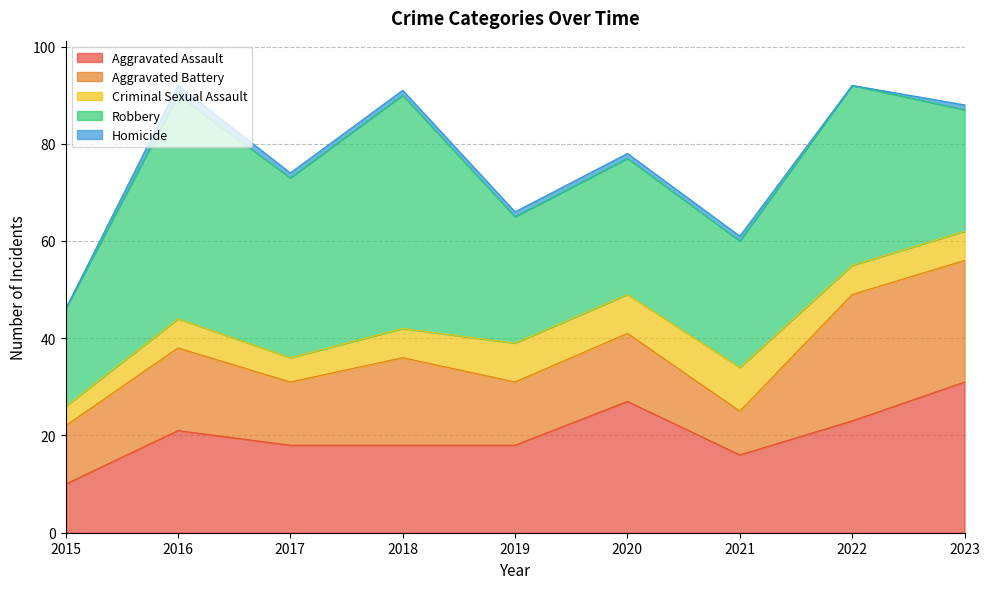

Reading left to right, extract all data points from this chart.

Aggravated Assault: 2015=10	2016=21	2017=18	2018=18	2019=18	2020=27	2021=16	2022=23	2023=31
Aggravated Battery: 2015=12	2016=17	2017=13	2018=18	2019=13	2020=14	2021=9	2022=26	2023=25
Criminal Sexual Assault: 2015=4	2016=6	2017=5	2018=6	2019=8	2020=8	2021=9	2022=6	2023=6
Robbery: 2015=20	2016=46	2017=37	2018=48	2019=26	2020=28	2021=26	2022=37	2023=25
Homicide: 2015=0	2016=2	2017=1	2018=1	2019=1	2020=1	2021=1	2022=0	2023=1